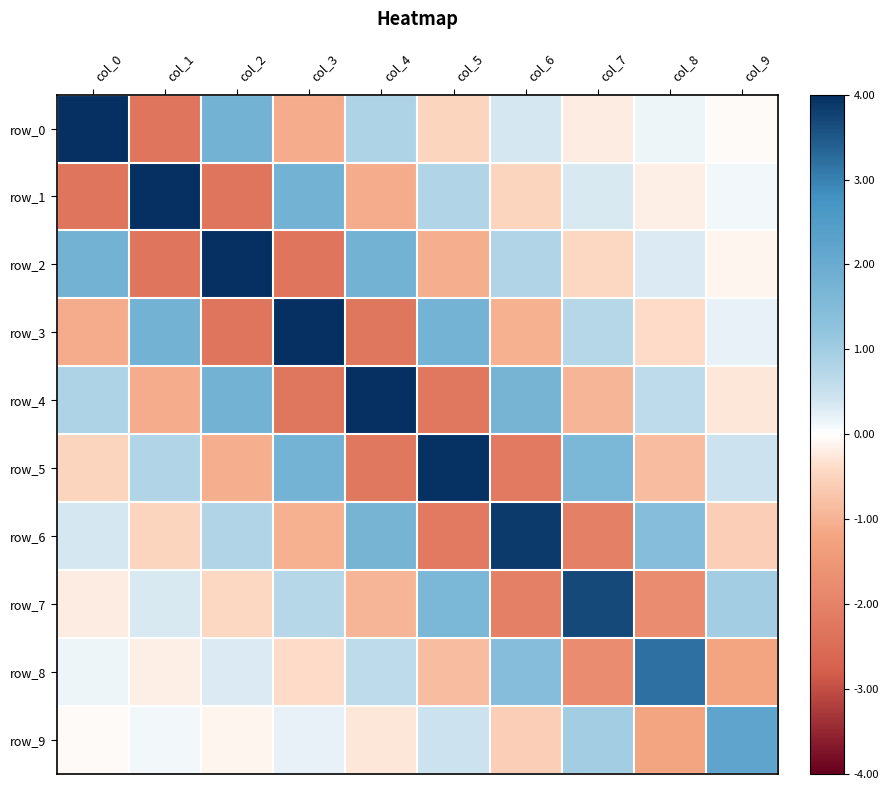

What is the total value across all series at col_1?

0.8